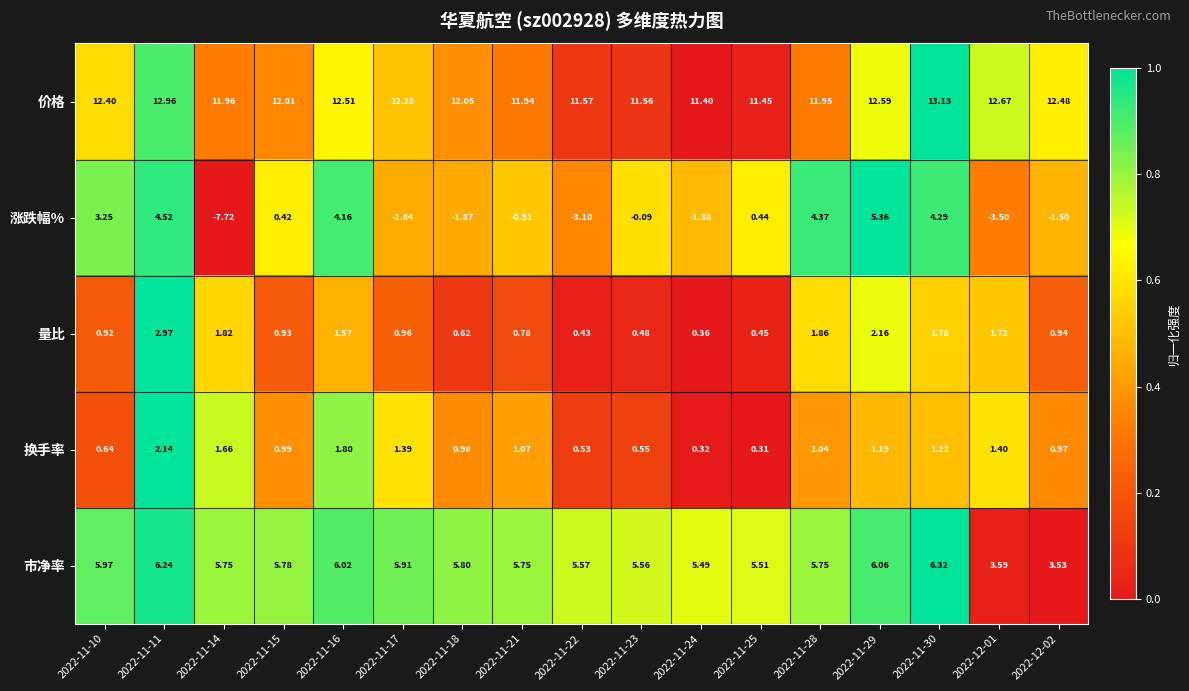

At 2022-12-02, list the series in order from largest to smallest.

价格, 市净率, 换手率, 量比, 涨跌幅%